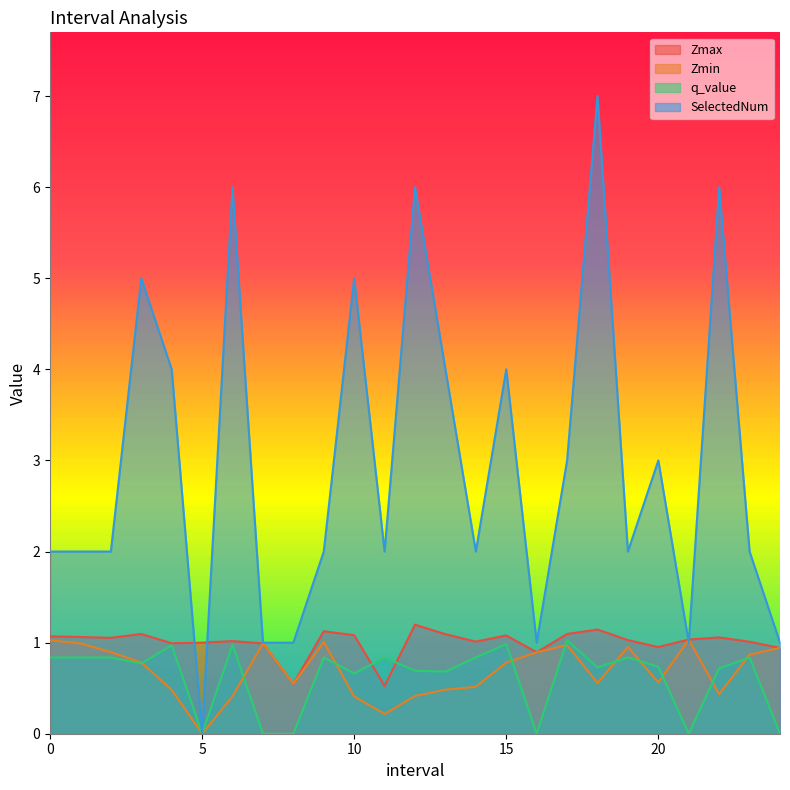

Which category has the highest value in the Zmin series?

21.0